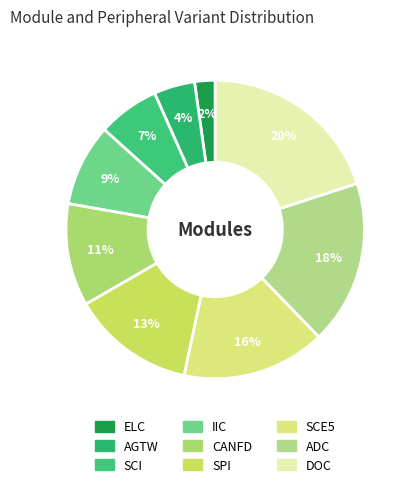

Count the number of slices in the pie.

9